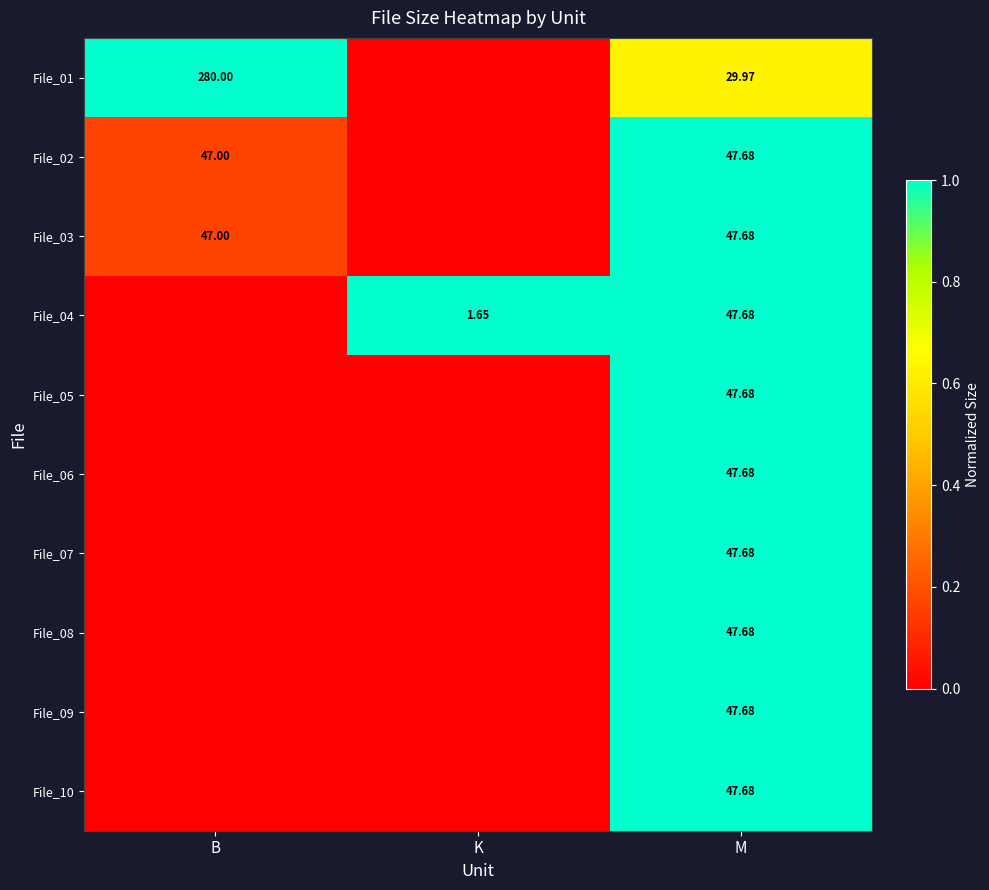

Which label corresponds to the smallest value in the chart?

K